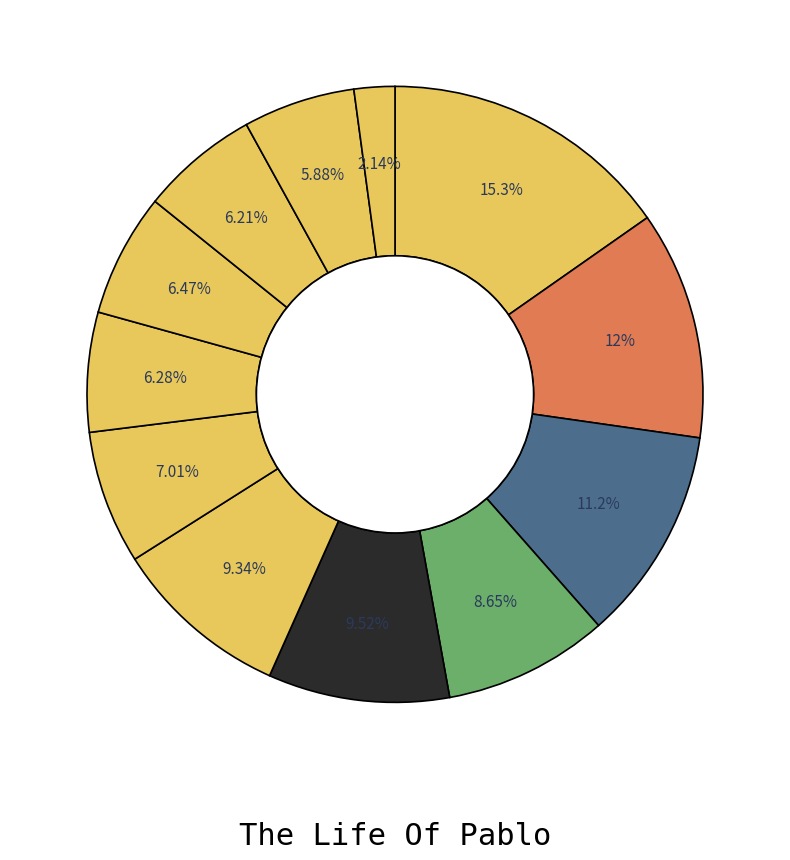

How many slices are in this pie chart?

12